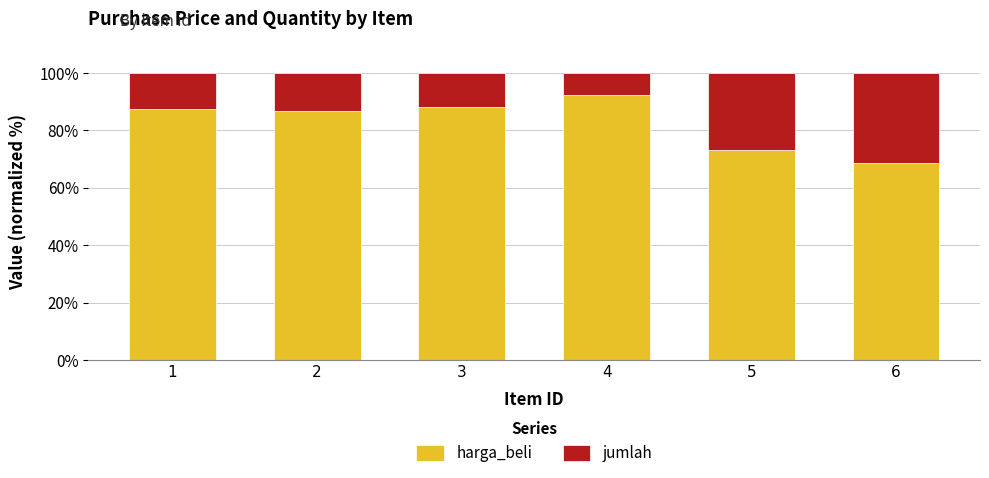

The harga_beli series shows 46.4 at 4. True or false?

False